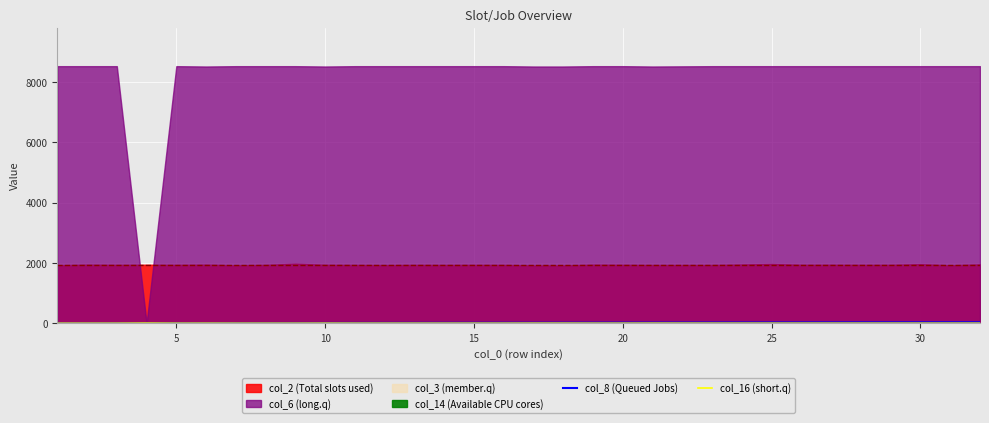

True or false: col_16 (short.q) has more than 1 points higher than both neighbors.

True